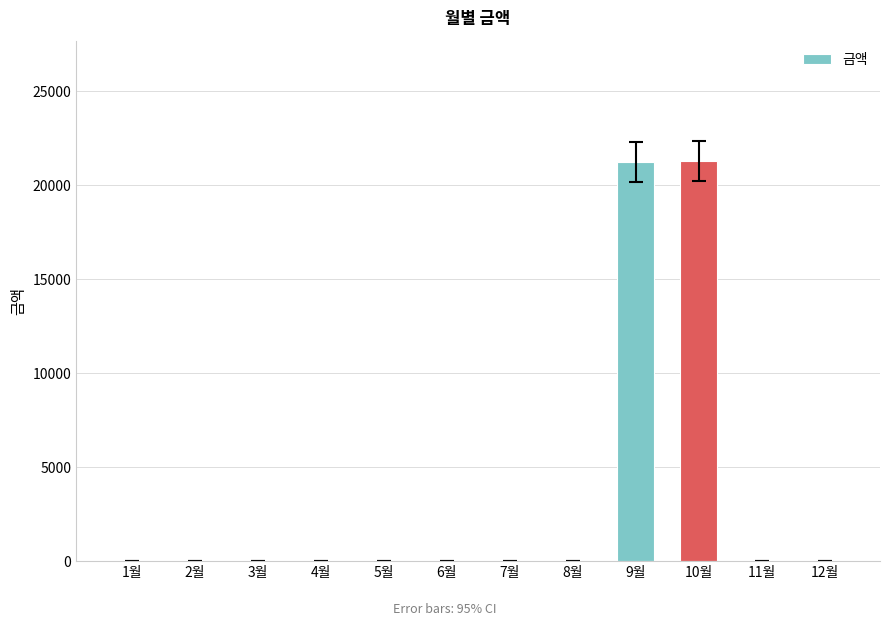

What is the maximum value shown in the chart?

21300